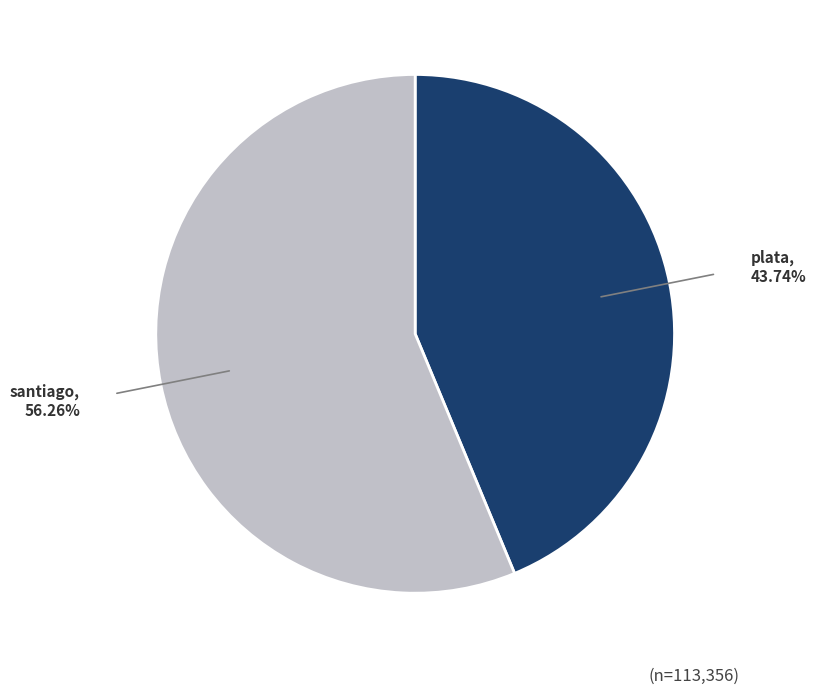

How many segments does this pie chart have?

2